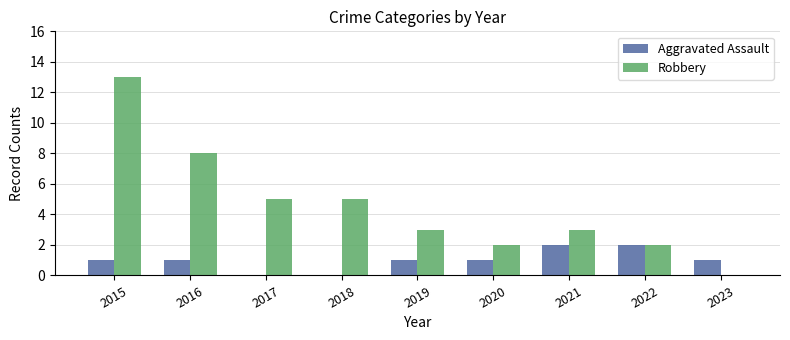

Which category has the highest value in the Robbery series?

2015